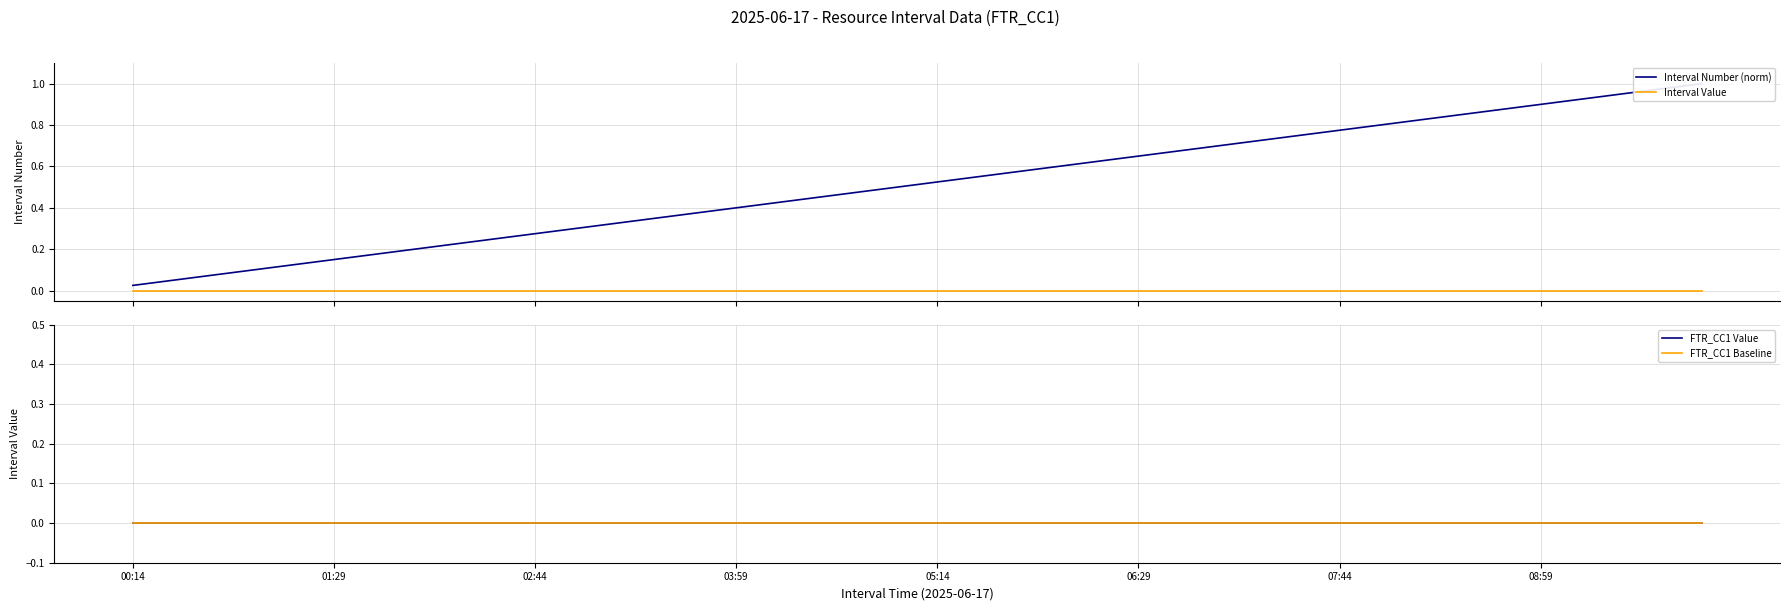

What is the total value across all series at 06:29?

0.7